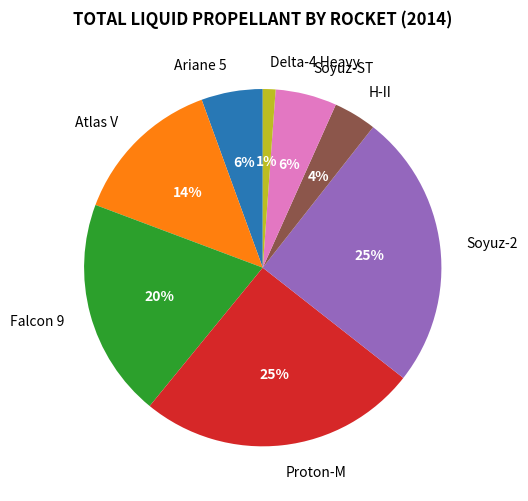

The Falcon 9 slice represents 13% of the pie. True or false?

False